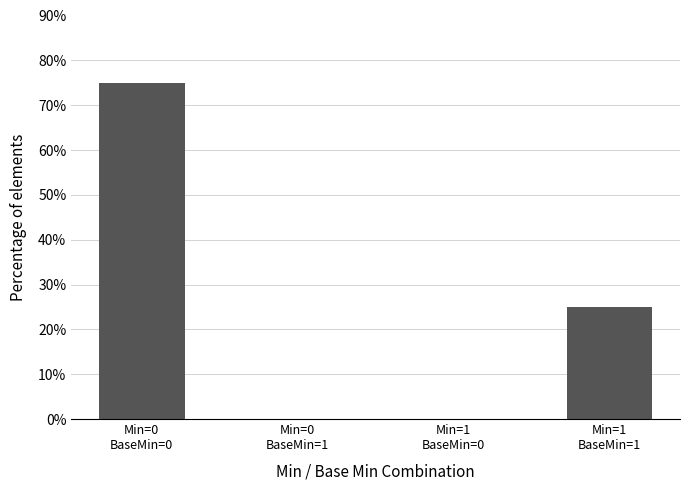

What is the sum of all values?

100